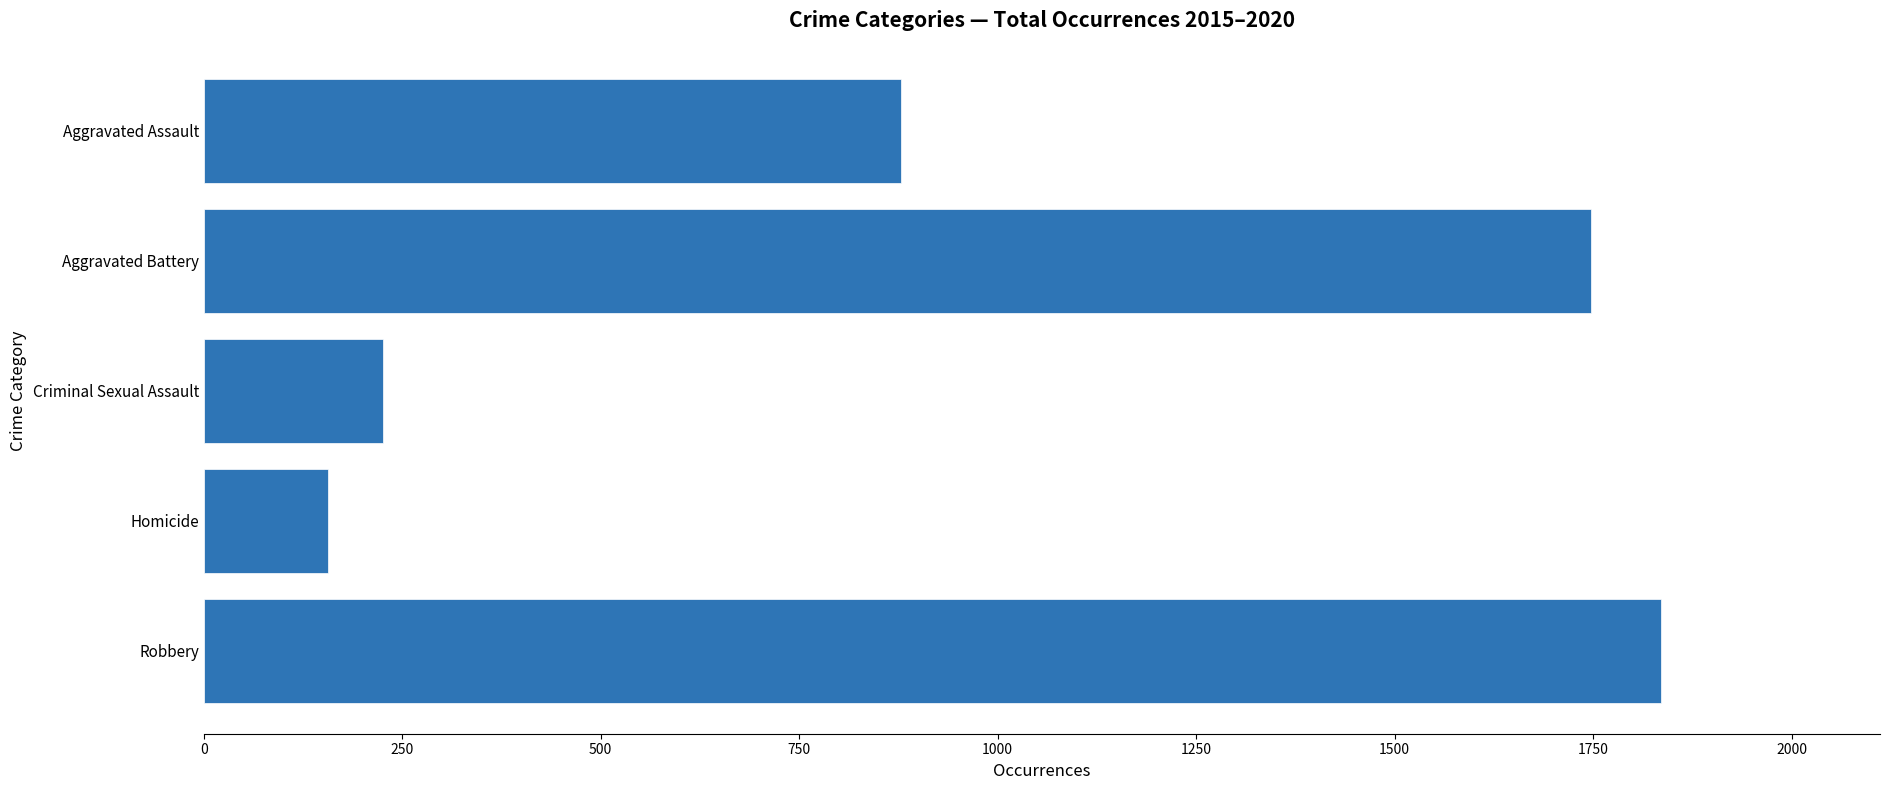

List the labels in order of value, largest first.

Robbery, Aggravated Battery, Aggravated Assault, Criminal Sexual Assault, Homicide